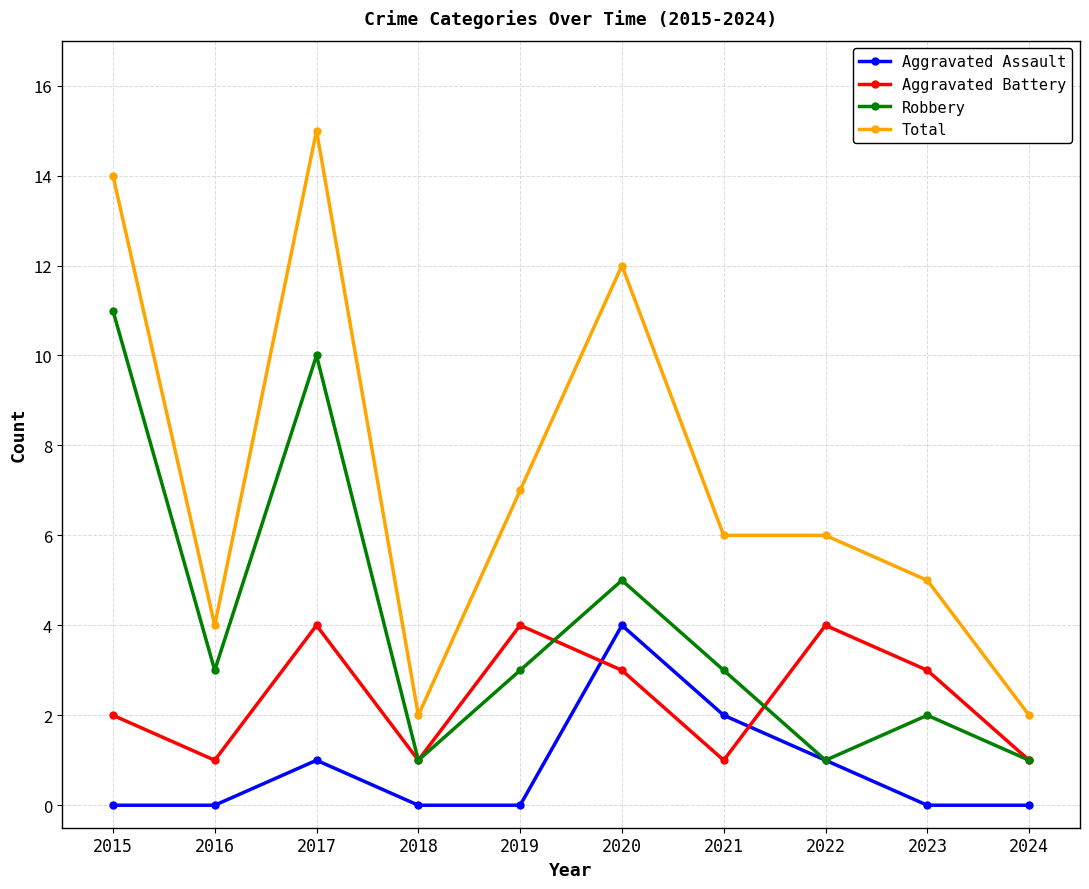

At which category does Robbery reach its first local valley?

2016